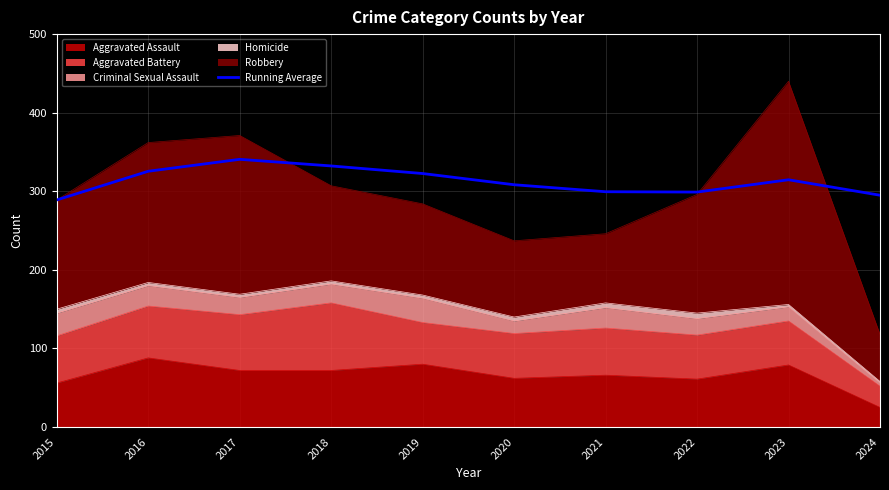

At which category does the chart reach its peak across all series?

2017